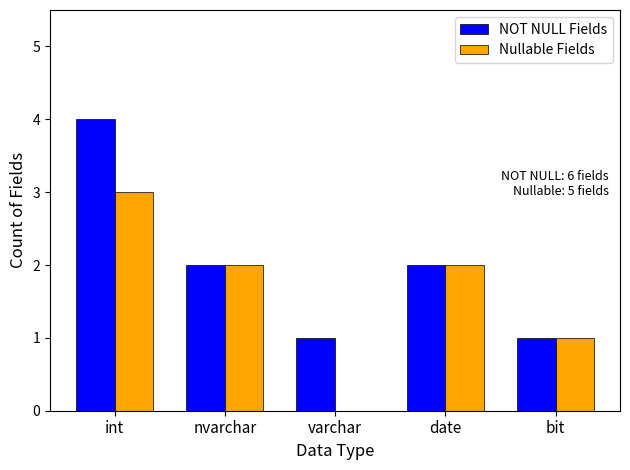

At which category is the sum across all series the highest?

int